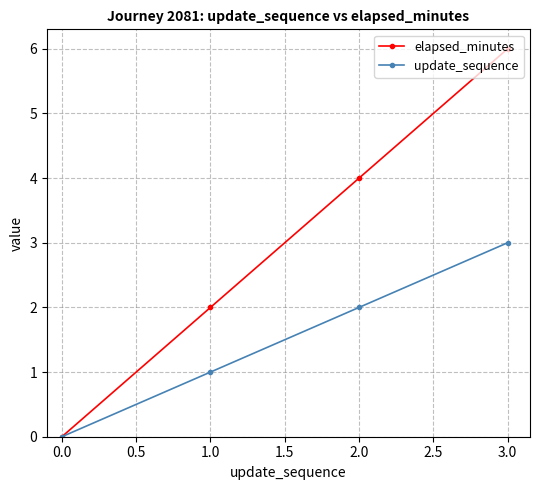

Is it true that elapsed_minutes equals 9 at 1.0?

False